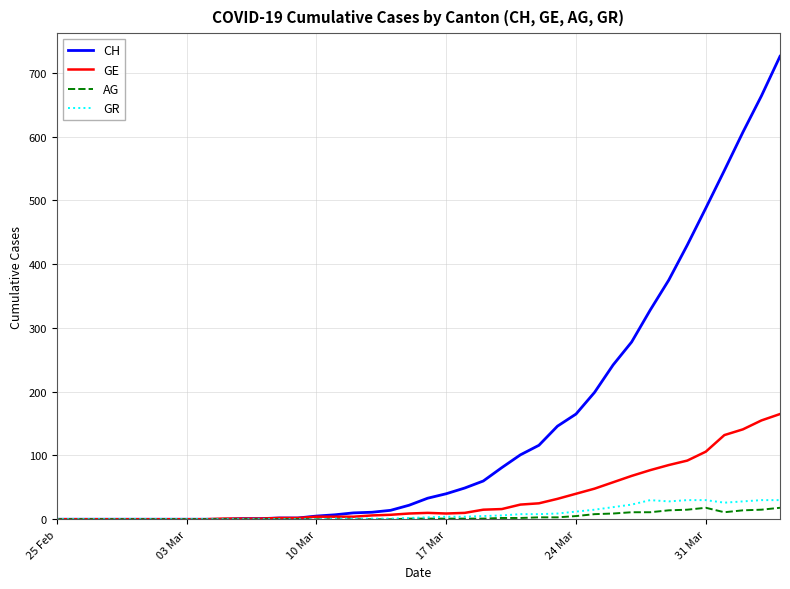

Which series has the widest spread of values?

CH